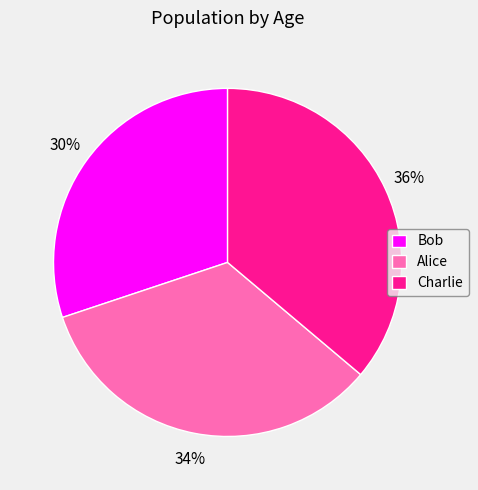

Is there a majority slice in this chart?

No